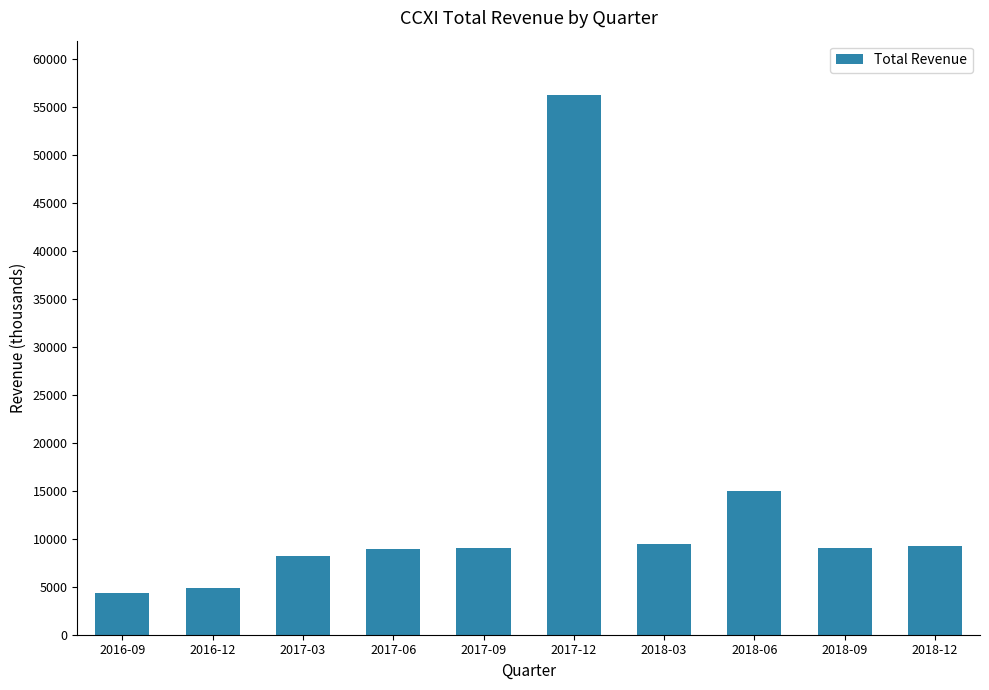

At which label is the value closest to 30300?

2018-06